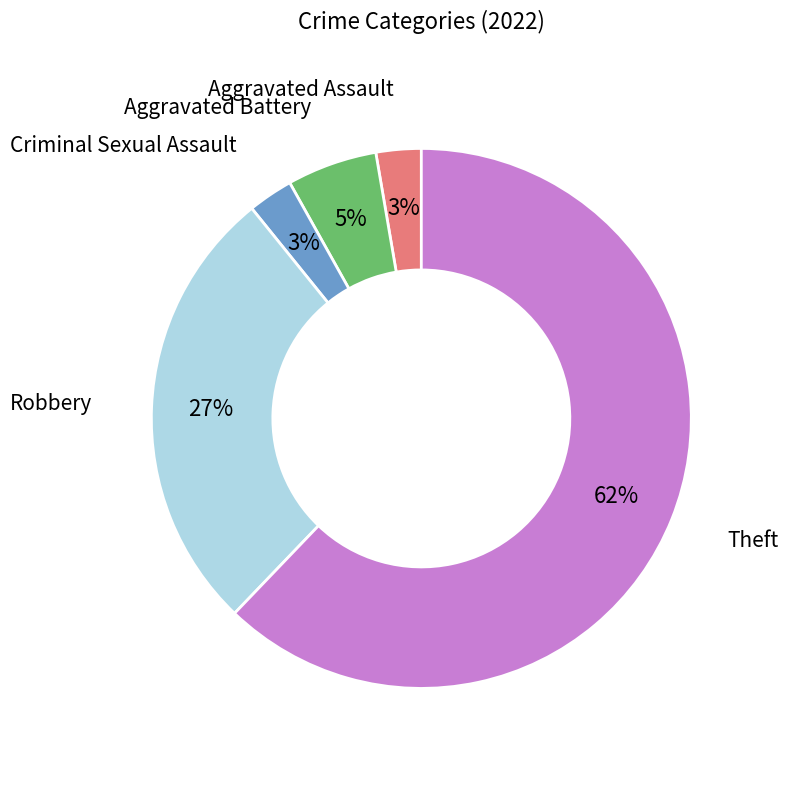

How many segments does this pie chart have?

5